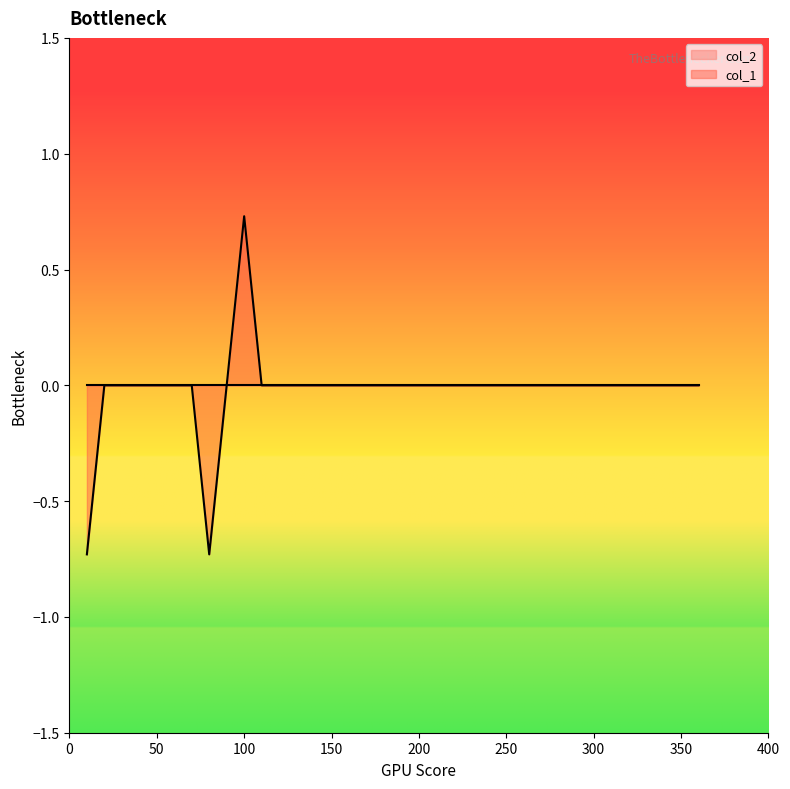

What is the minimum value shown in the chart?

-0.7